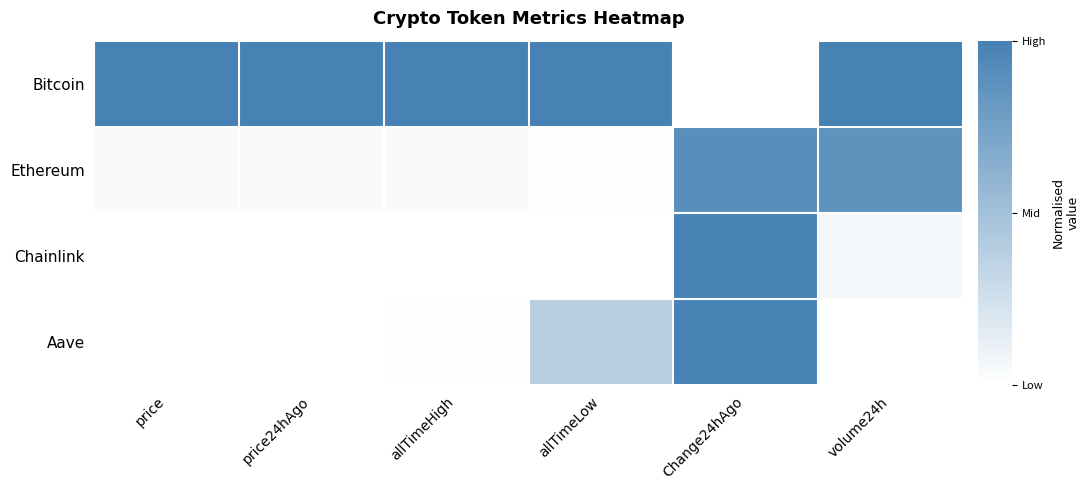

Rank the series at allTimeHigh from highest to lowest value.

Bitcoin, Ethereum, Aave, Chainlink